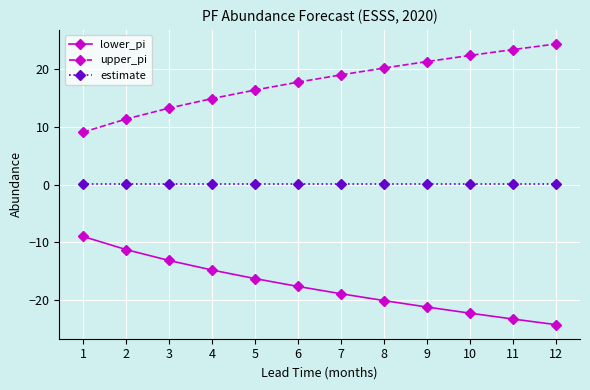

The lower_pi series shows -16.3 at 5. True or false?

True